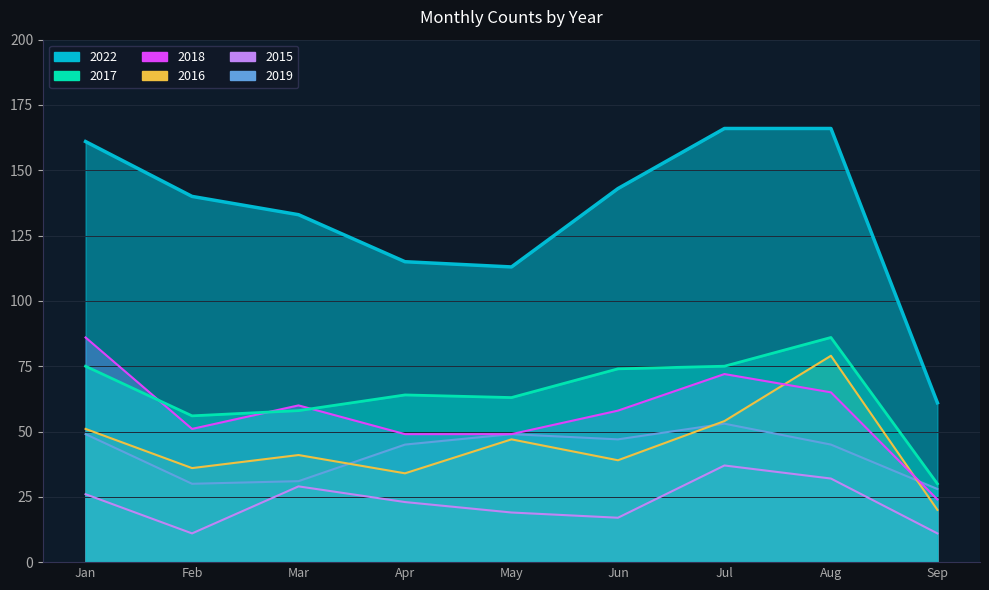

Reading left to right, what are all the values shown in this chart?

2015: 26	11	29	23	19	17	37	32	11
2016: 51	36	41	34	47	39	54	79	20
2017: 75	56	58	64	63	74	75	86	30
2018: 86	51	60	49	49	58	72	65	24
2019: 49	30	31	45	49	47	53	45	28
2022: 161	140	133	115	113	143	166	166	61